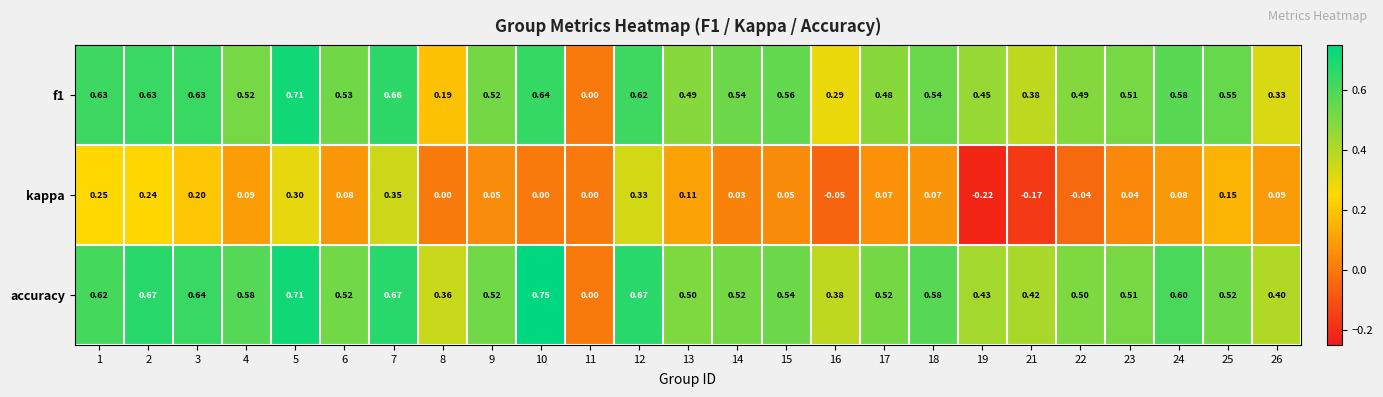

Which series has the largest range (max minus min)?

accuracy